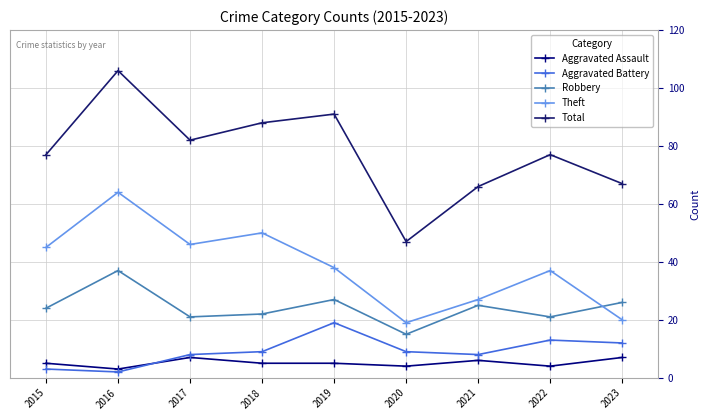

At which category does Robbery reach its first local peak?

2016